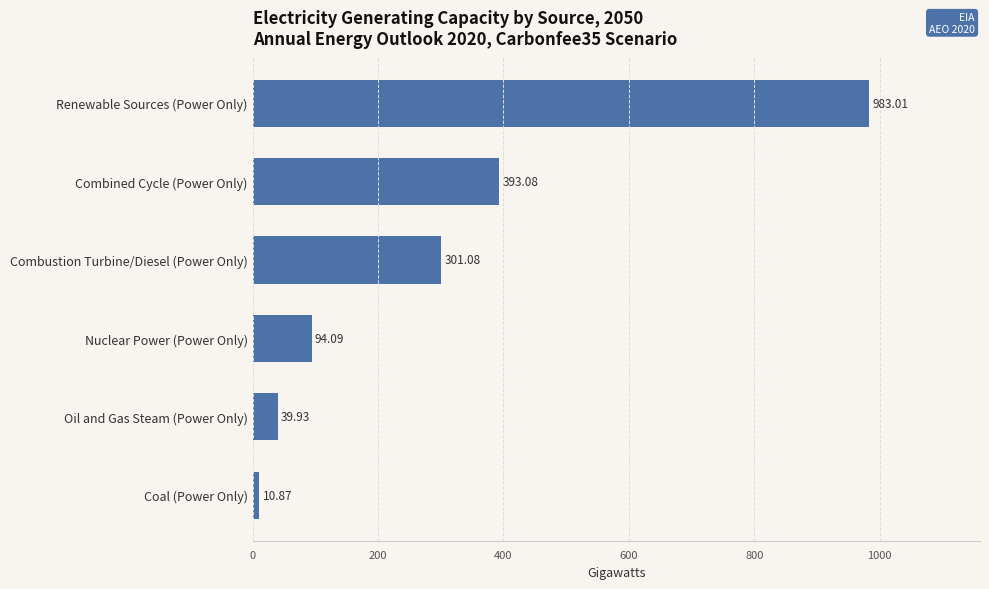

List the labels in order of value, largest first.

Renewable Sources (Power Only), Combined Cycle (Power Only), Combustion Turbine/Diesel (Power Only), Nuclear Power (Power Only), Oil and Gas Steam (Power Only), Coal (Power Only)